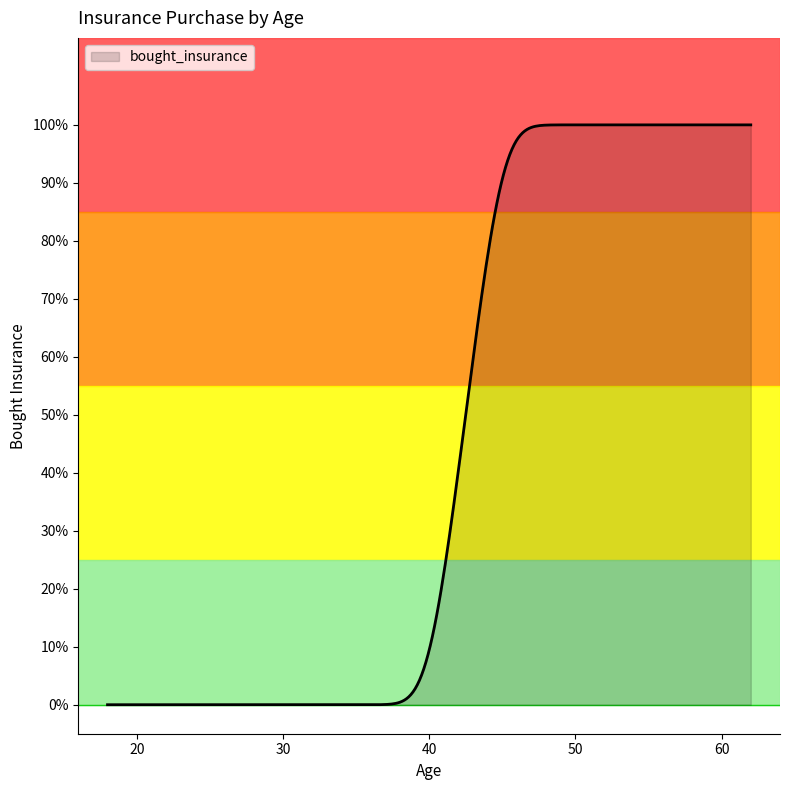

Does the chart have visible grid lines?

No